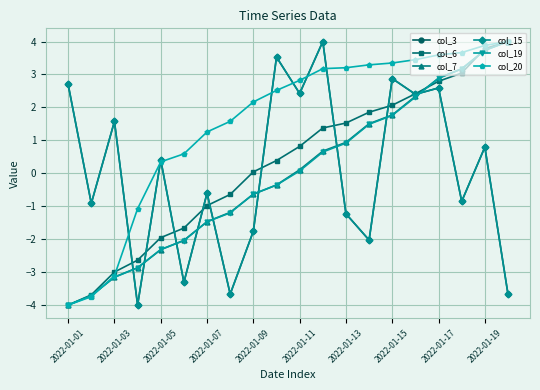

Does the chart have visible grid lines?

Yes